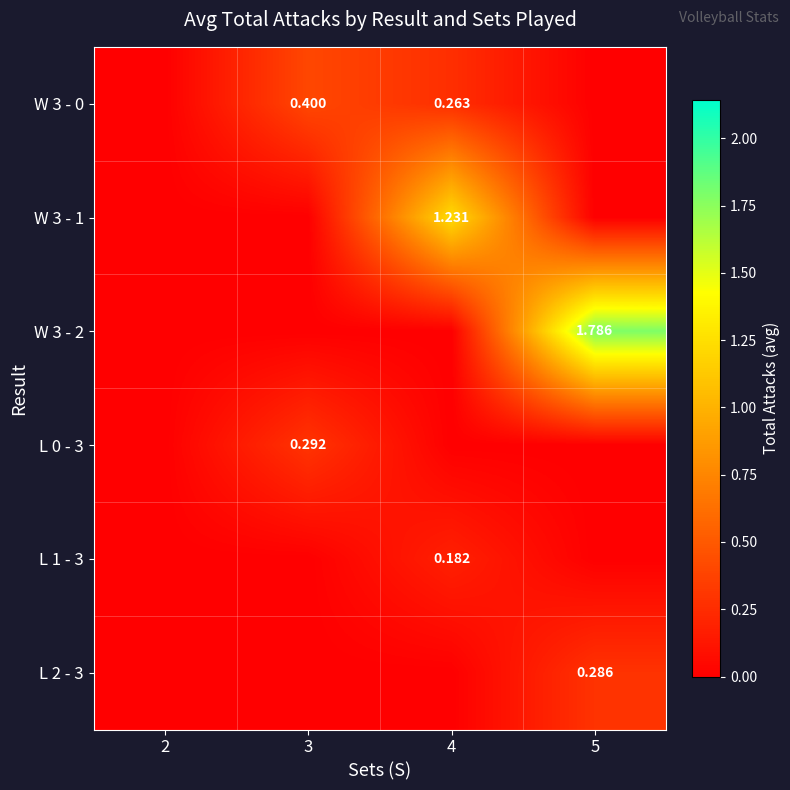

The value of L 1 - 3 at 4 is 0.3. True or false?

False